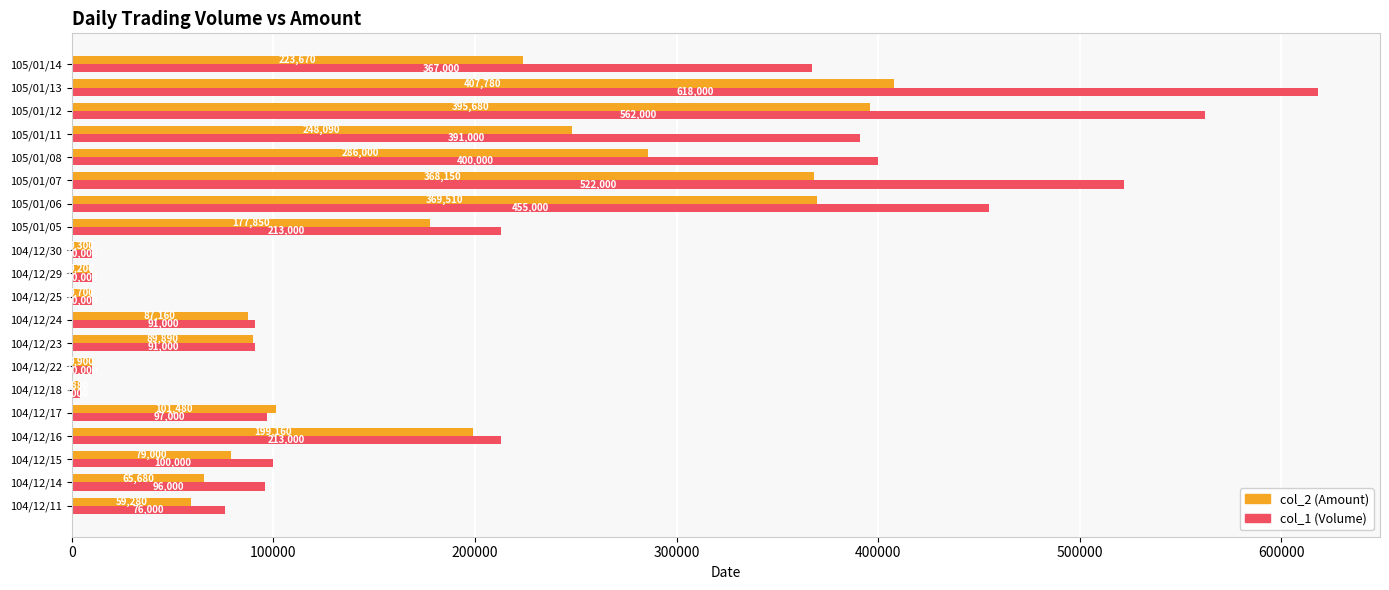

What are all the series names shown in the legend?

col_2 (Amount), col_1 (Volume)